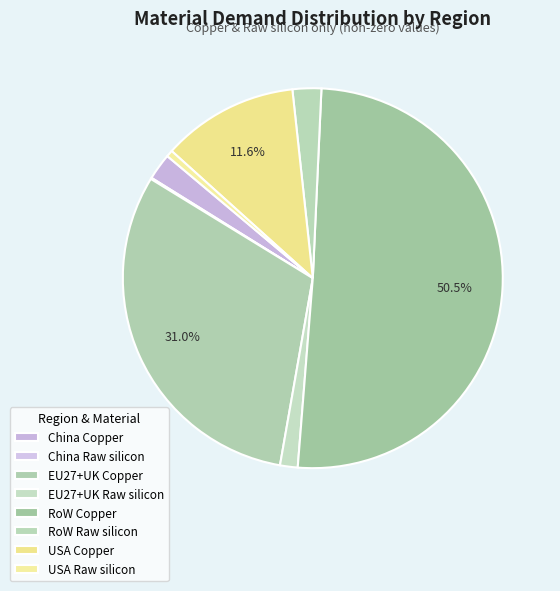

To the nearest percent, what is the average slice percentage?

12%